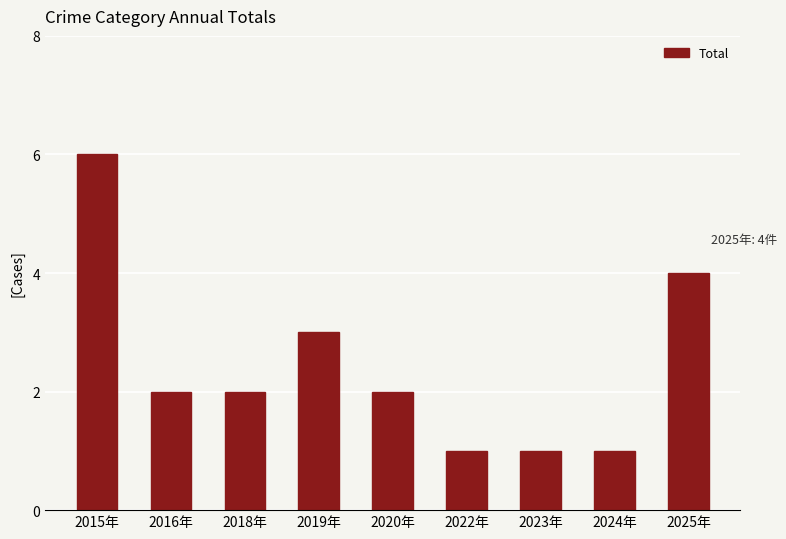

Reading left to right, transcribe all the data shown in this chart.

6	2	2	3	2	1	1	1	4